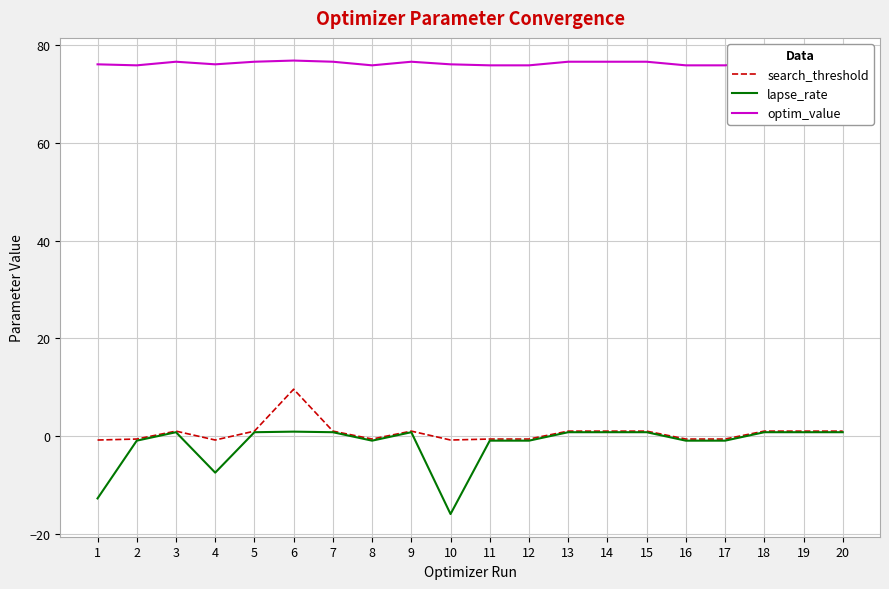

Rank the series by their maximum value, from lowest to highest.

lapse_rate, search_threshold, optim_value